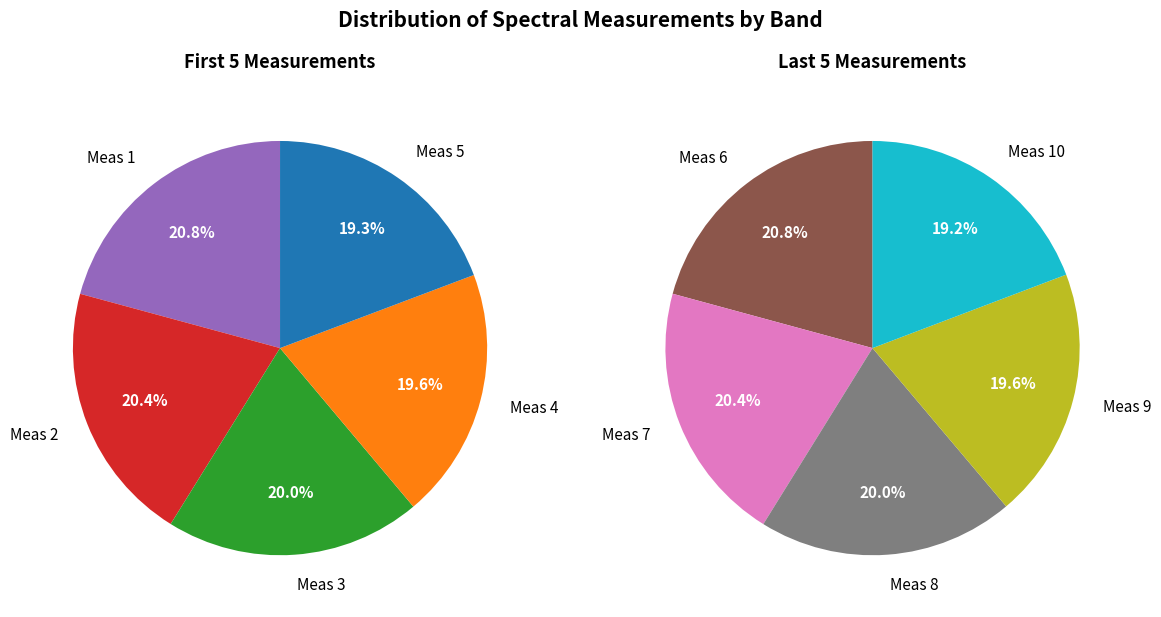

The 5 slice represents 1% of the pie. True or false?

False